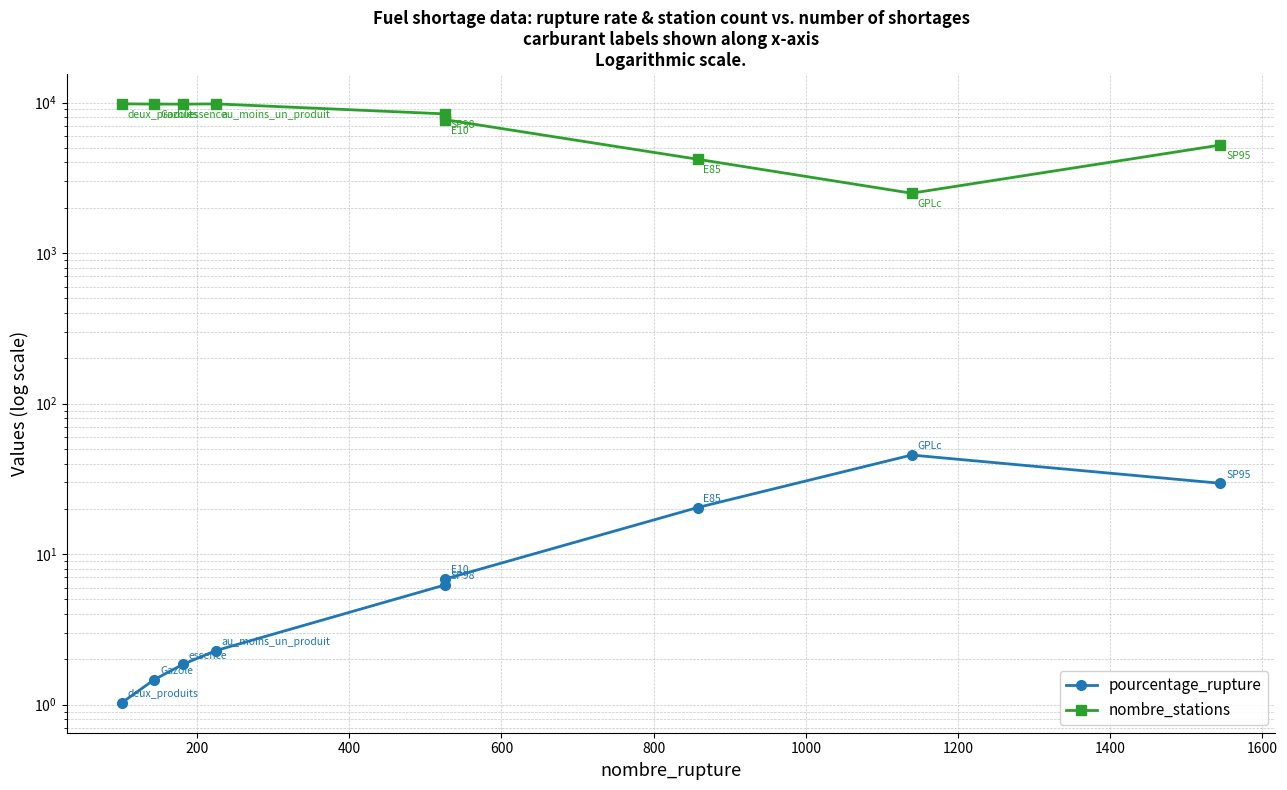

What is the sum of all pourcentage_rupture values?

115.3